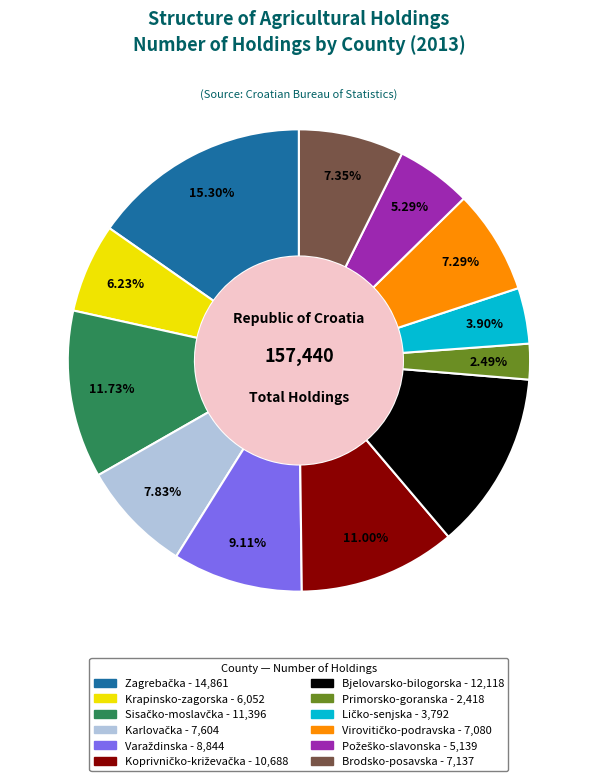

What is the smallest slice in the pie chart?

Primorsko-goranska